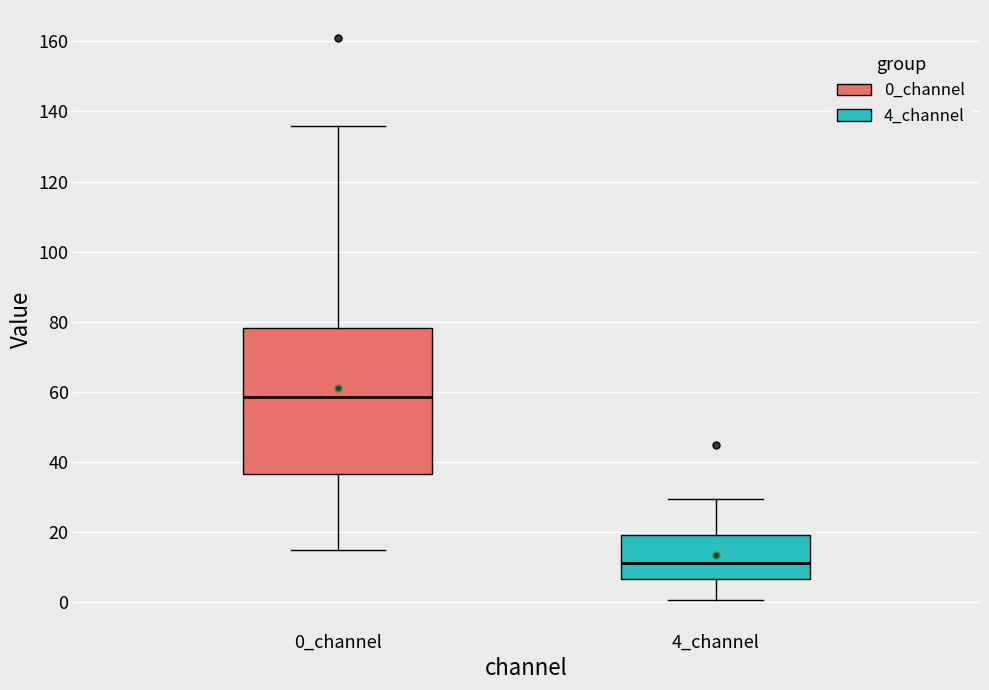

Reading left to right, read every box against the y-axis: the position of its median line, the range the box covers, and the ends of its whiskers. The values are not printed on the chart, so give them approximately, as read against the axis.

0_channel: median 58, box 36 to 78, whiskers 14 to 136
4_channel: median 12, box 6 to 20, whiskers 0 to 30